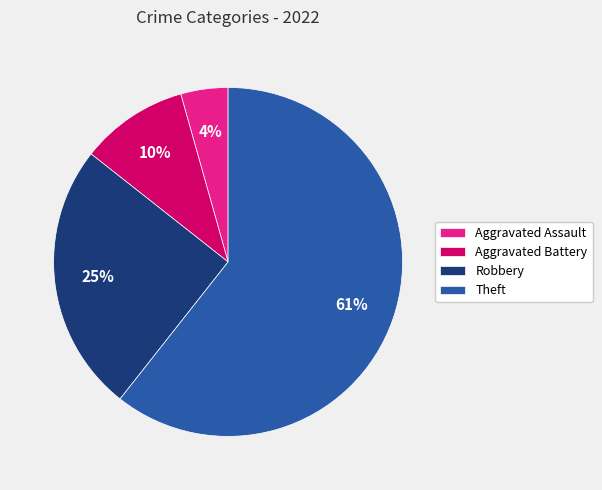

To the nearest percent, what is the average slice percentage?

25%